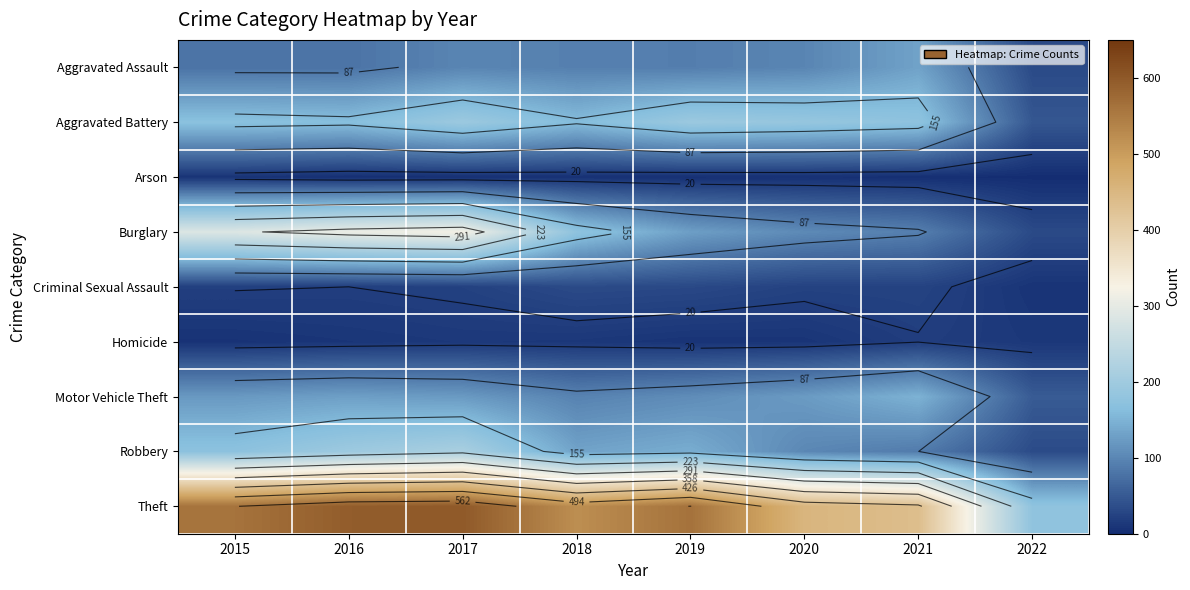

What is the maximum value shown in the chart?

599